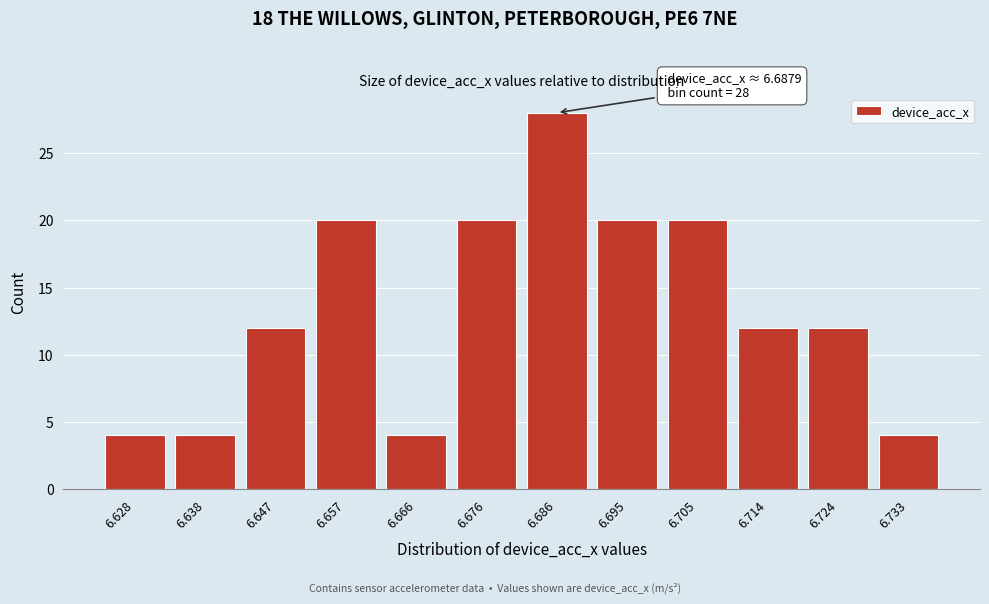

Reading left to right, extract all data points from this chart.

4	4	12	20	4	20	28	20	20	12	12	4